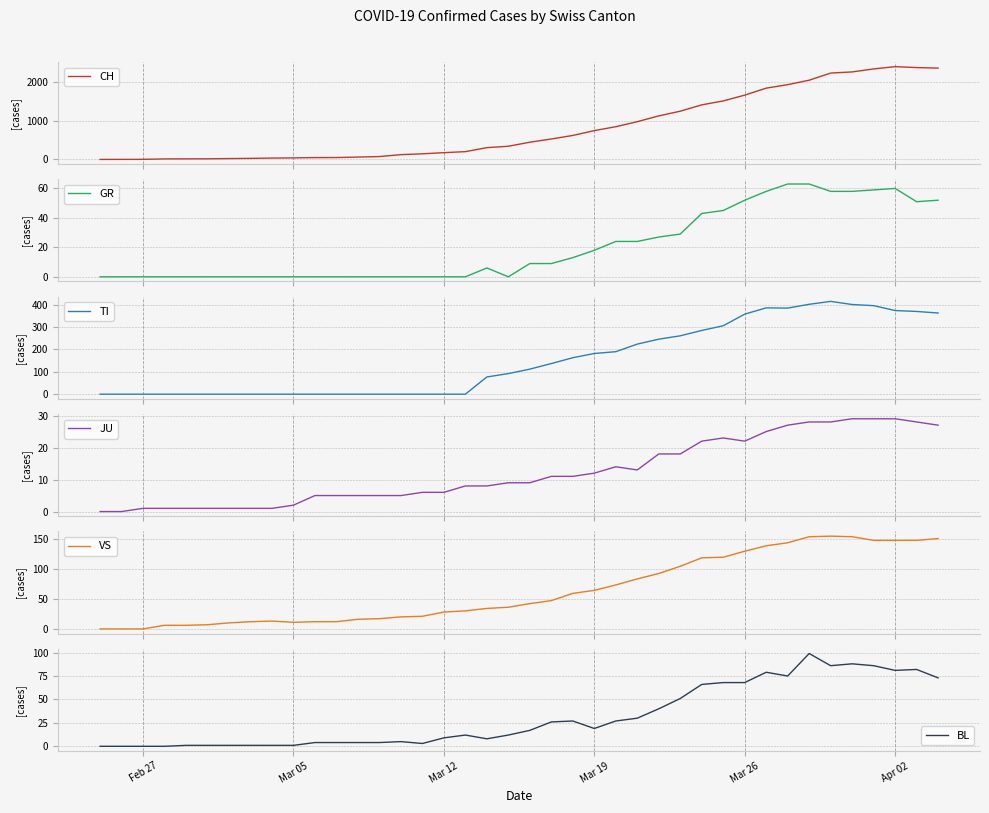

What is the highest value of the CH series?

2387